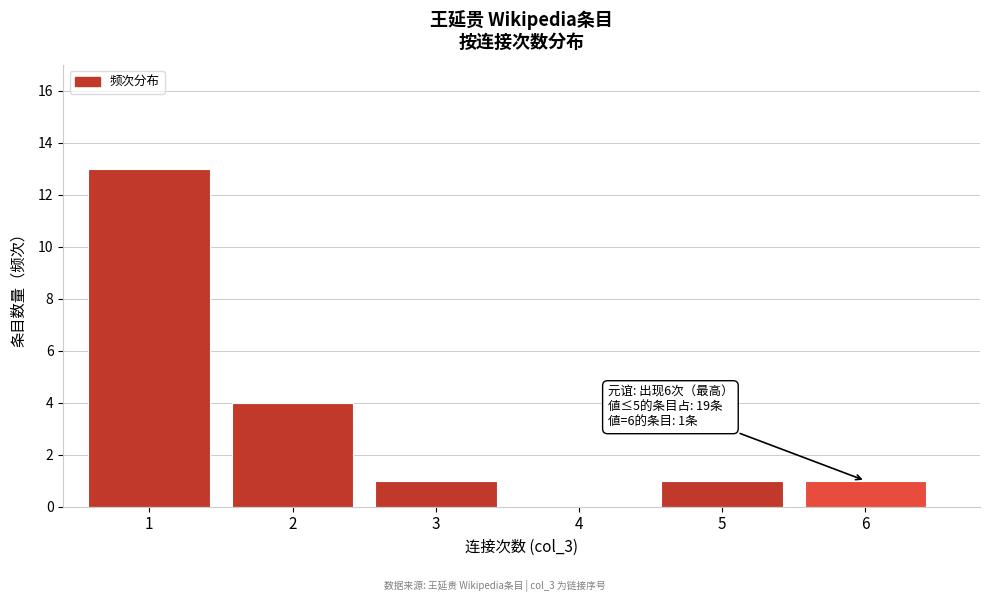

Reading left to right, list all the values displayed in this chart.

1=13	2=4	3=1	4=0	5=1	6=1